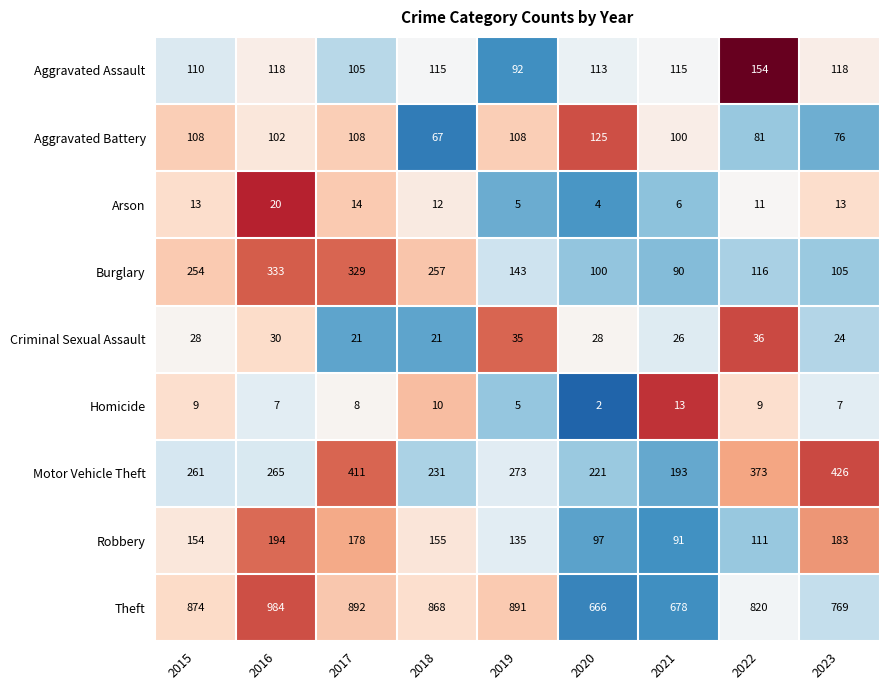

The value of Arson at 2020 is 6. True or false?

False